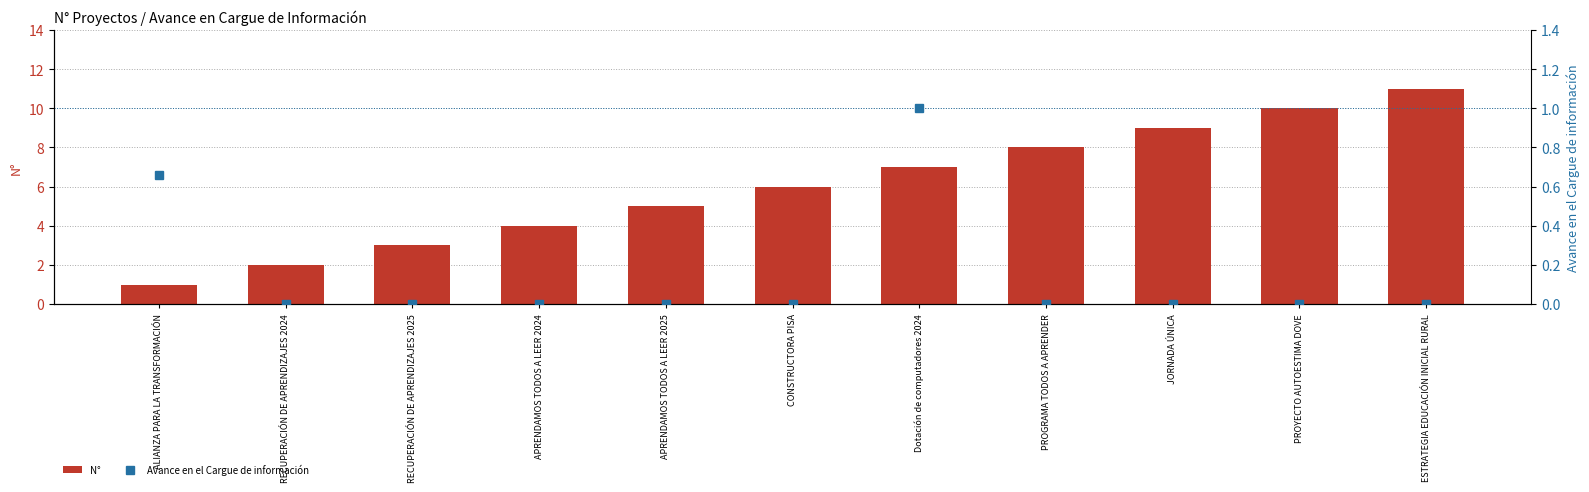

True or false: N° has a value of 7.0 at Dotación de computadores 2024.

True